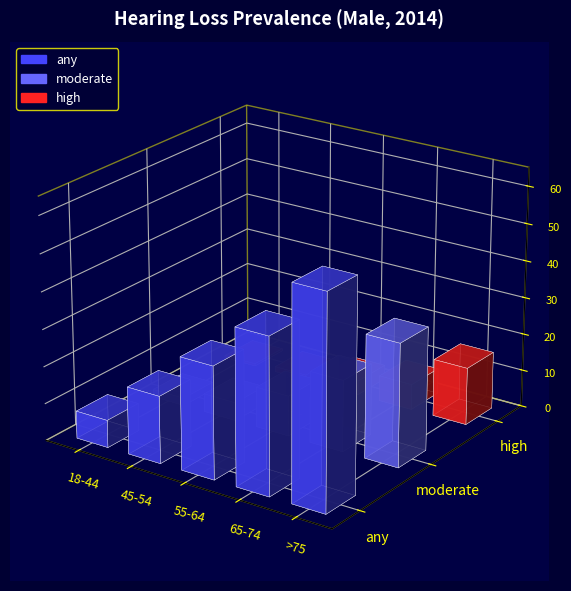

What is the value of the any bar at the 5th from the left?

57.0